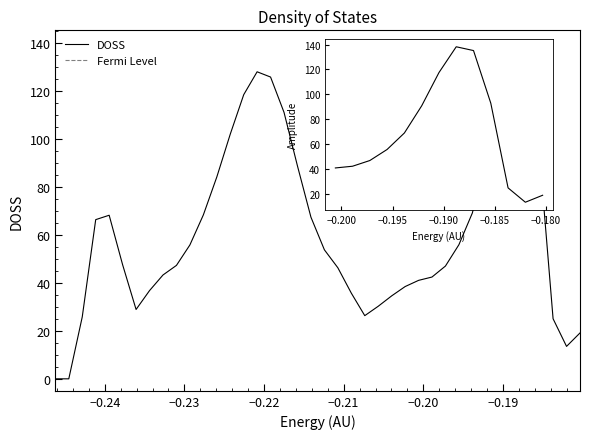

What is the maximum value shown in the chart?

138.2